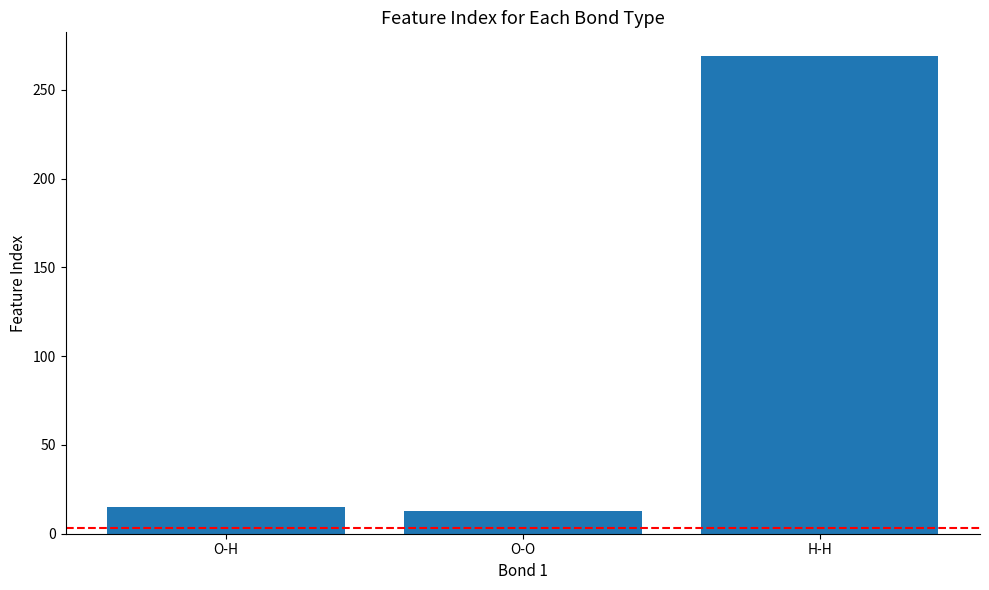

What position from the right is O-H?

3